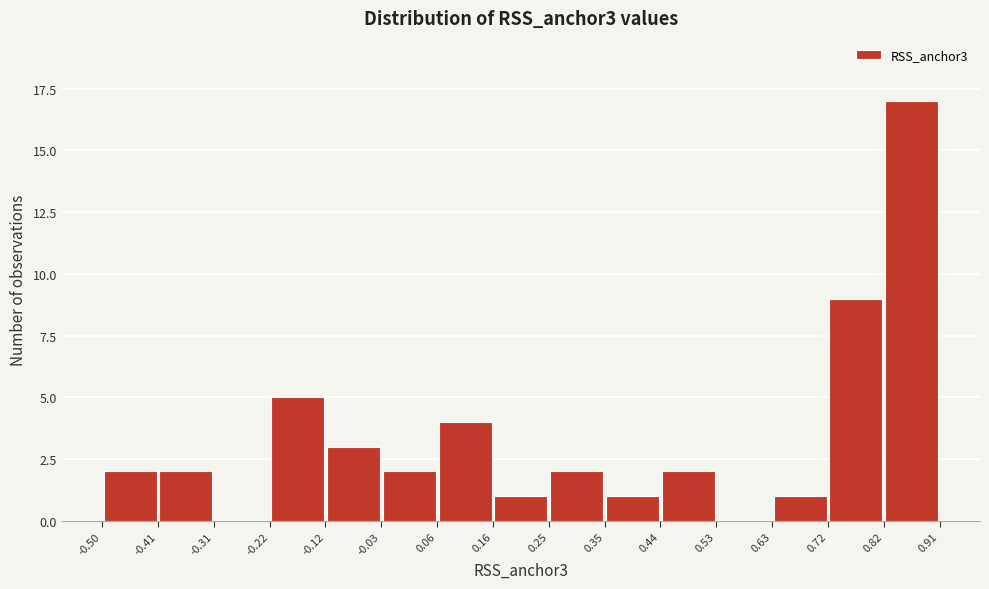

What is the height of the bar covering 0.16 to 0.25 on the x-axis? The values are not printed on the chart, so give them approximately, as read against the axis.

1